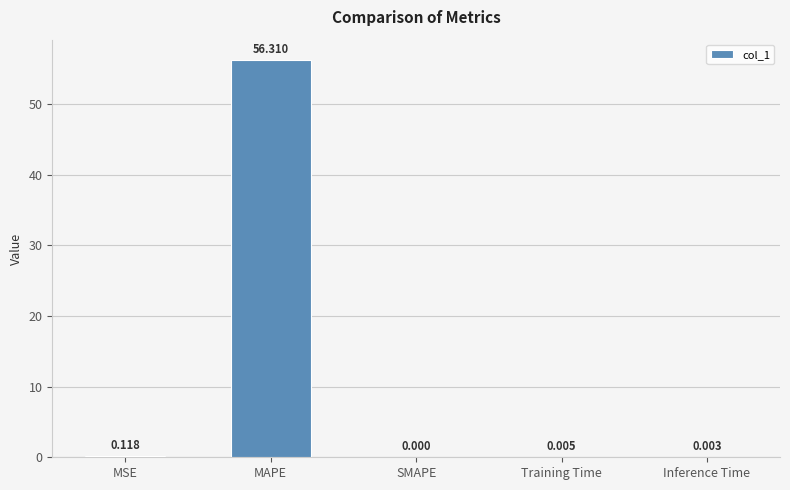

At which label is the value closest to 28?

MSE